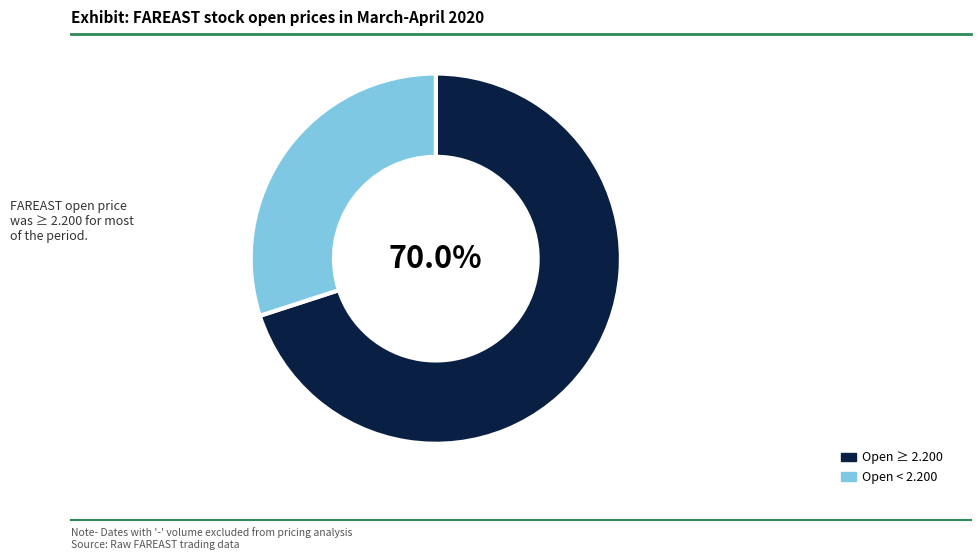

How much of the chart is everything except Open ≥ 2.200?

30.0%